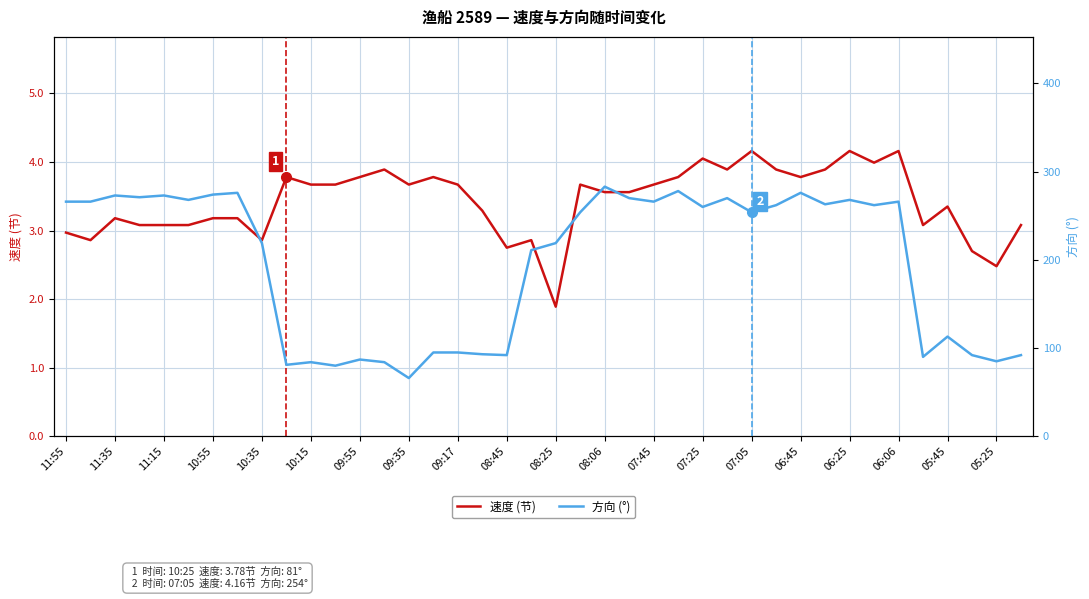

What is the highest value of the 速度 (节) series?

4.2